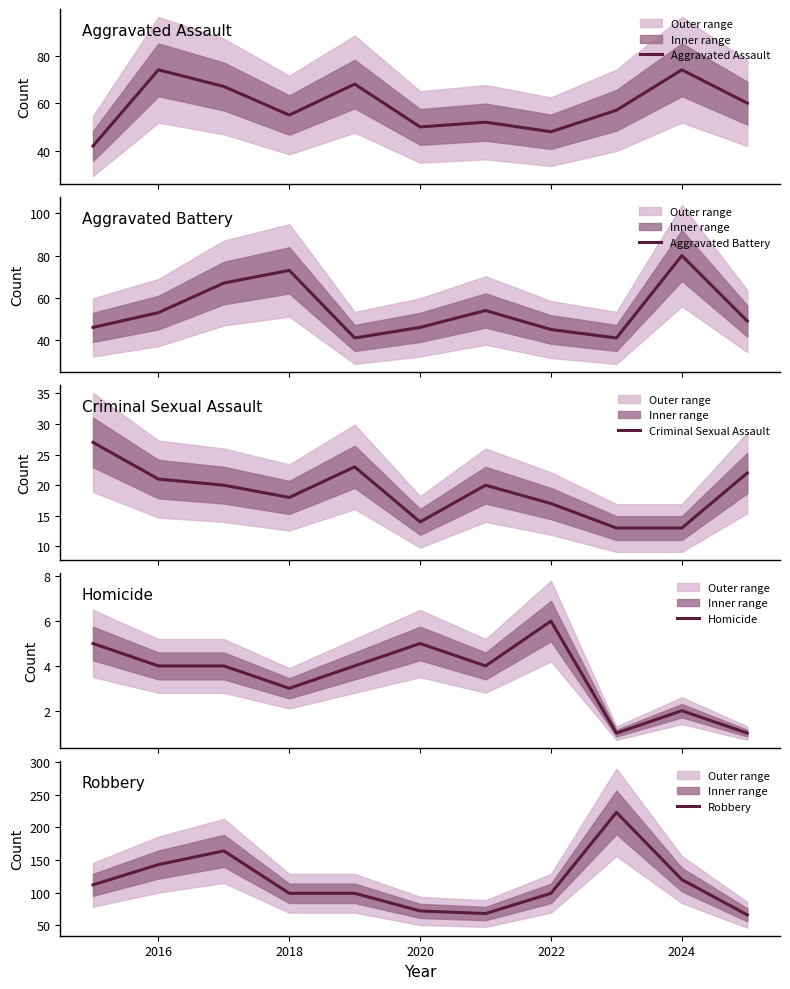

Count the number of data series in this chart.

5